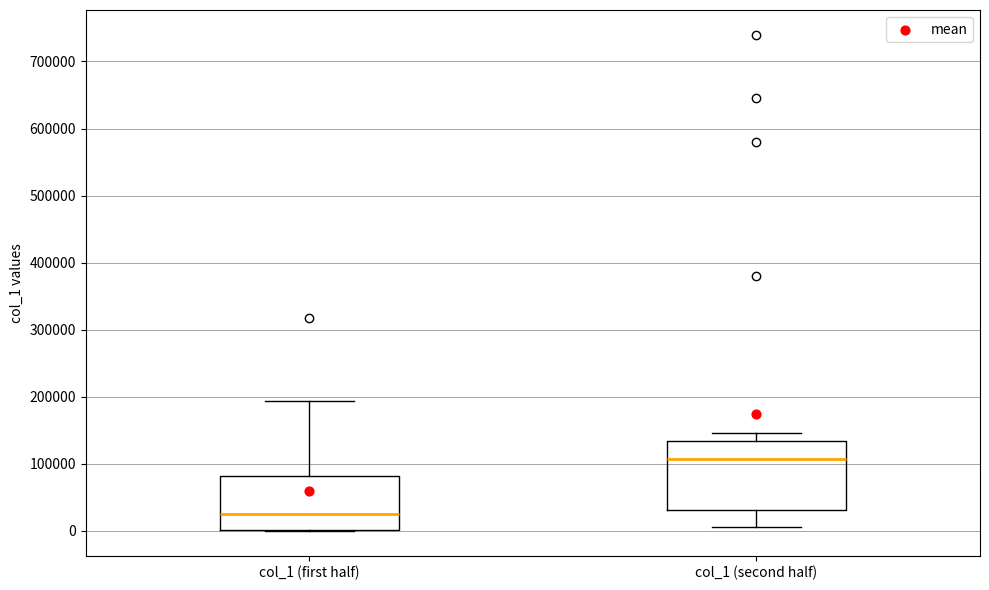

Where does the median line of the box for col_1 (second half) sit on the y-axis? The values are not printed on the chart, so give them approximately, as read against the axis.

110000